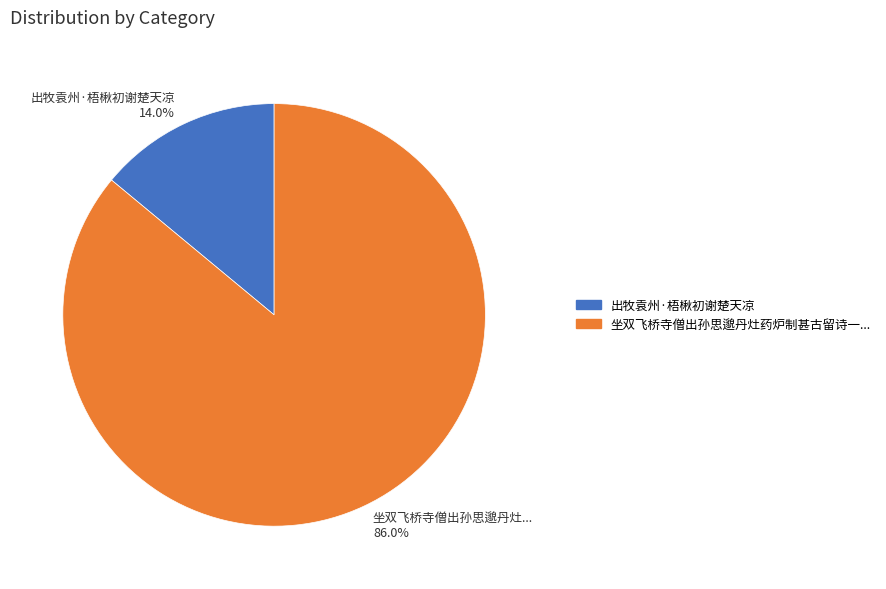

How many segments does this pie chart have?

2